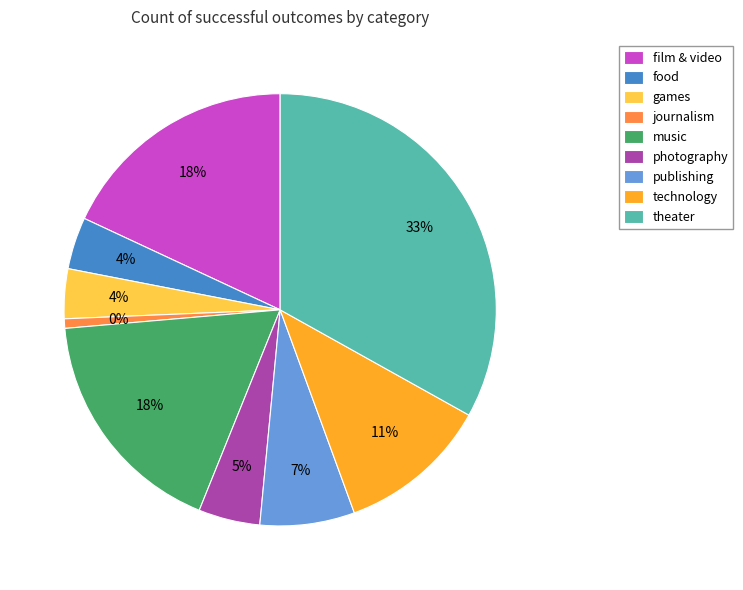

Is it true that games is 11% of the pie?

False